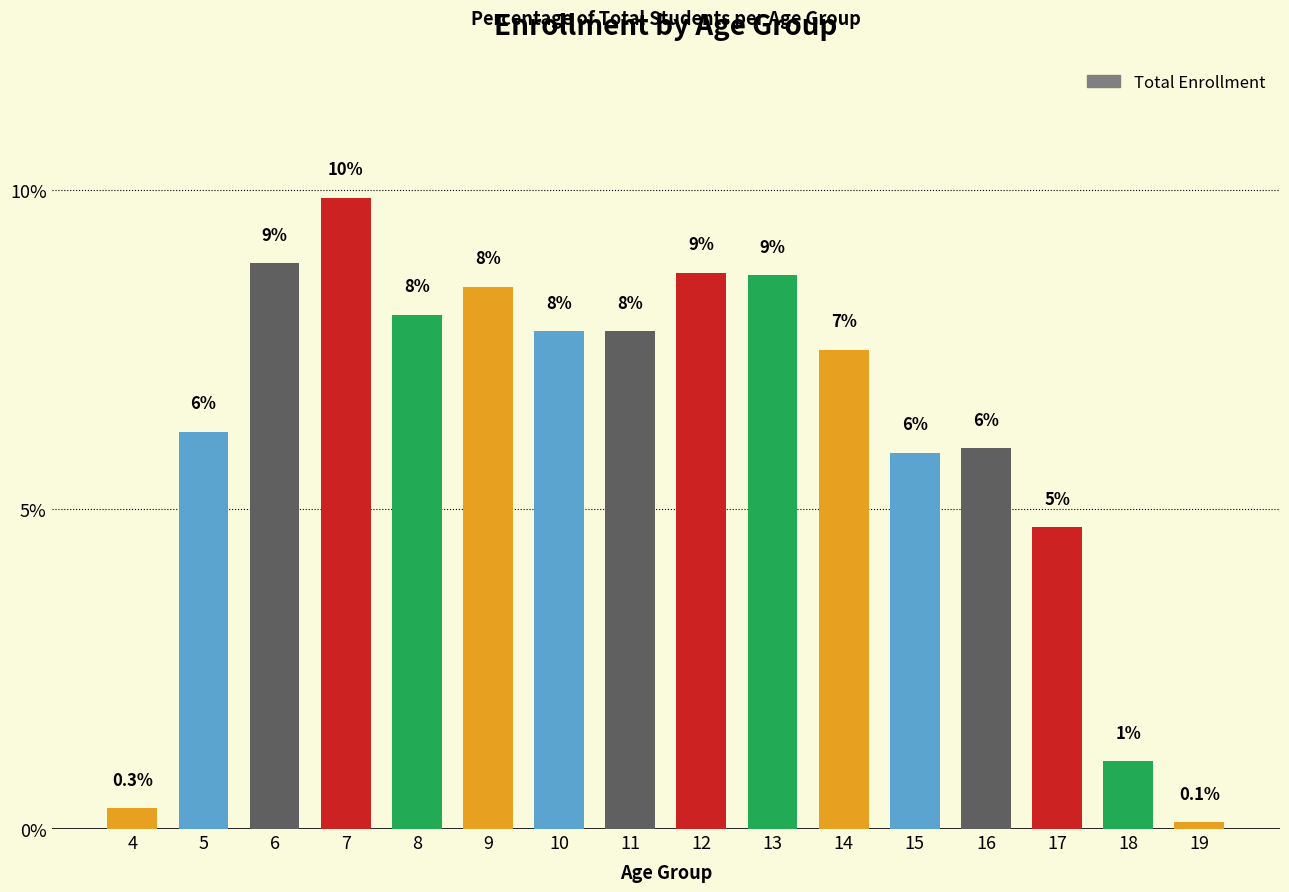

What is the value of the 7th bar from the left?

7.8